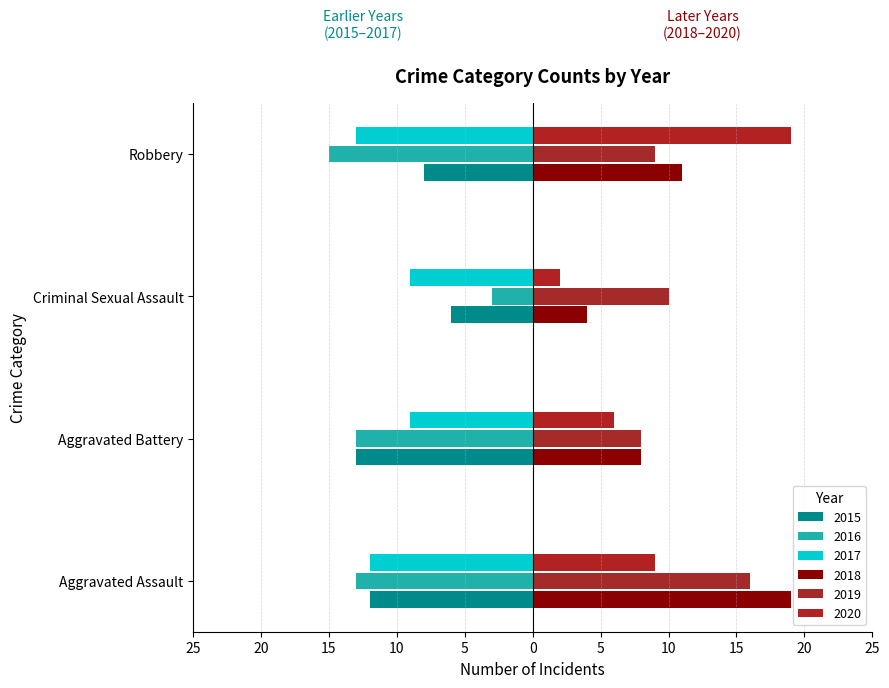

What is the difference between the highest and lowest values at Aggravated Battery?

21